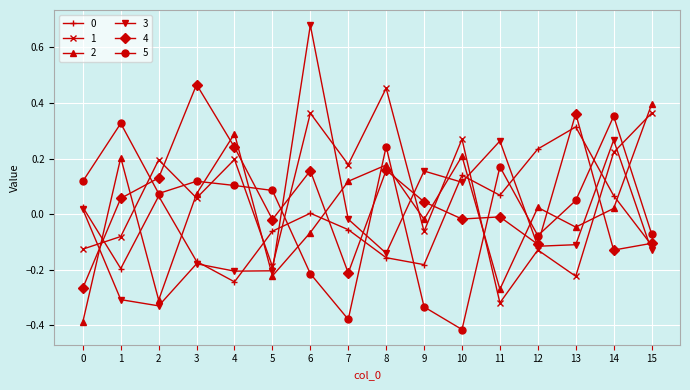

The 1 series shows 0.2 at 7. True or false?

True